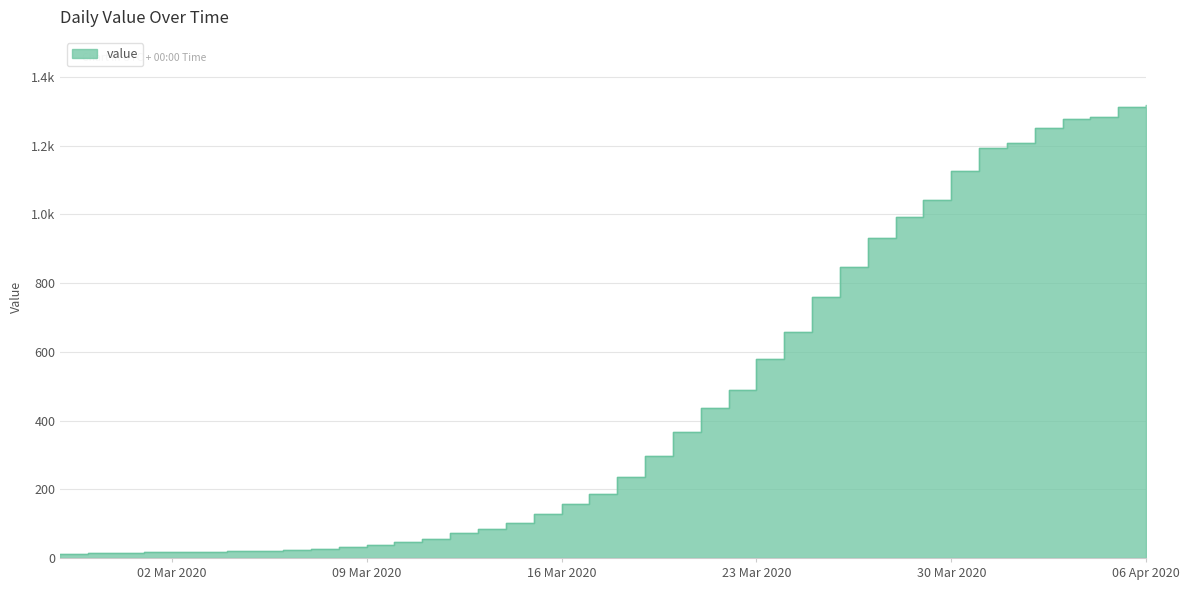

What is the smallest value displayed?

13